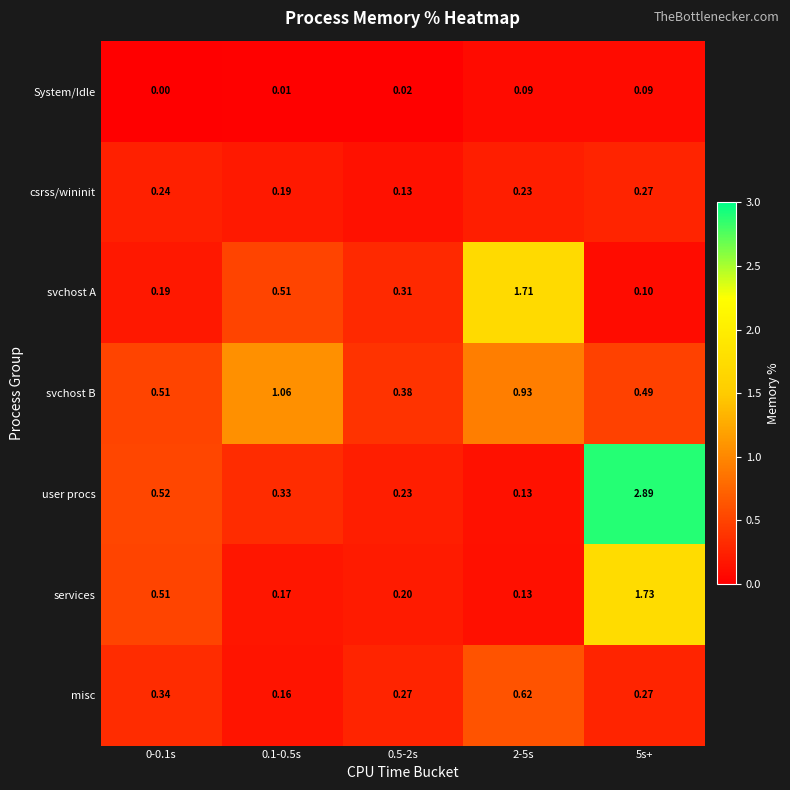

Which series has the largest total across all categories?

user procs